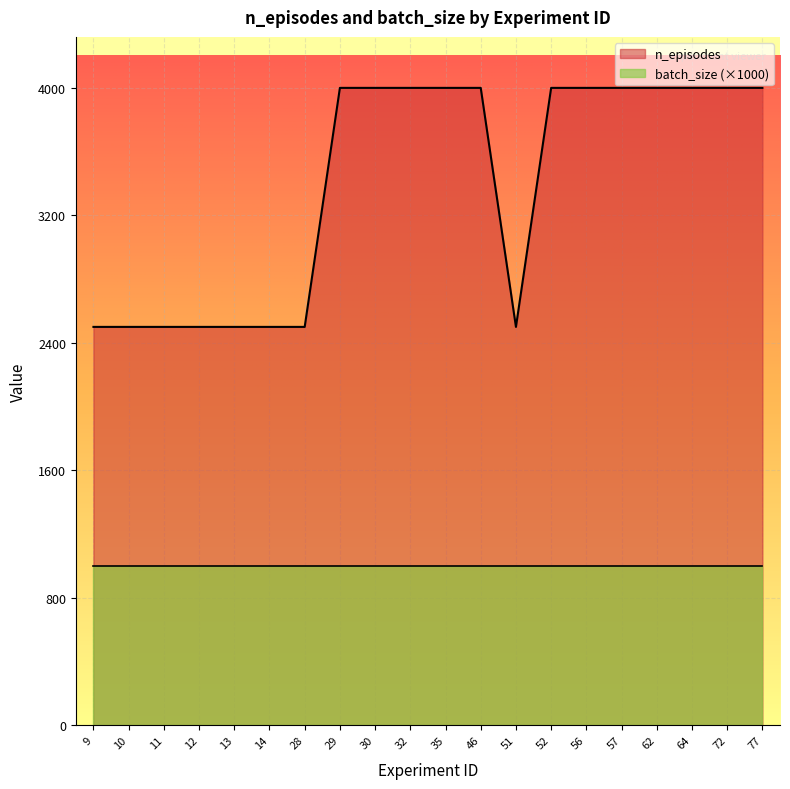

At which category does the data reach its first local valley?

51